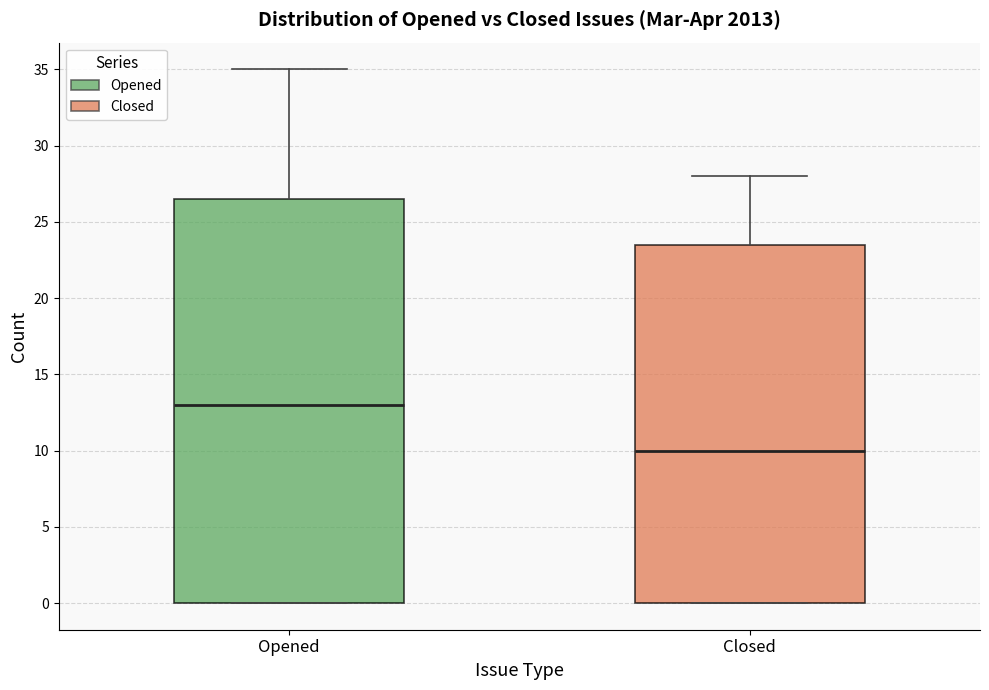

Comparing the boxes themselves (not the whiskers), which one is the tallest?

Opened